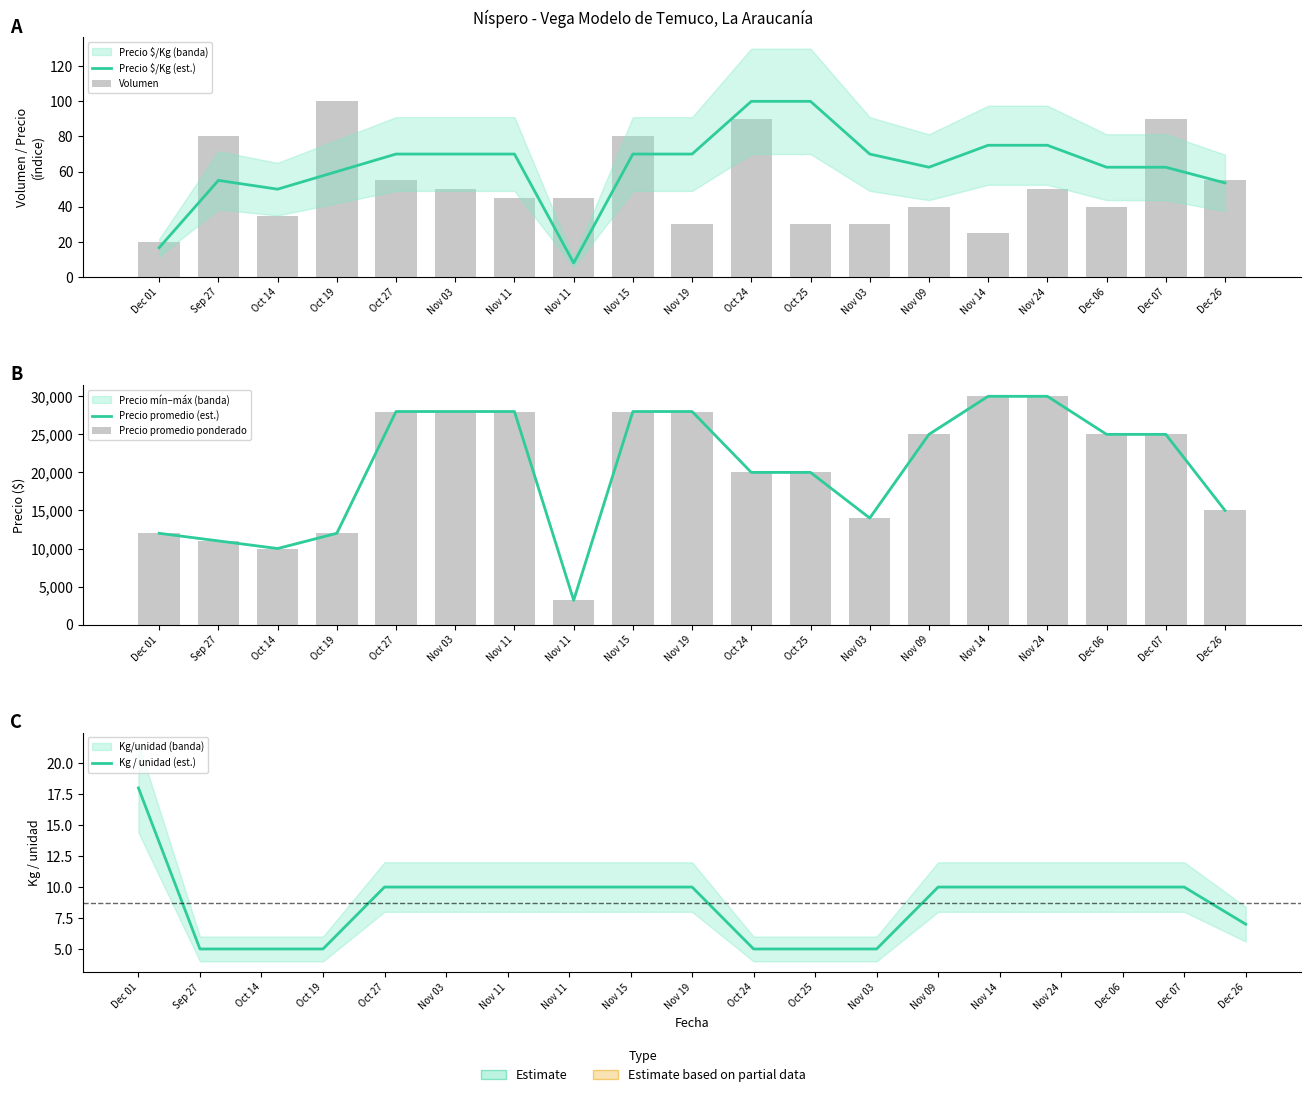

Which has a higher value, Nov 09 or Dec 26?

Nov 09